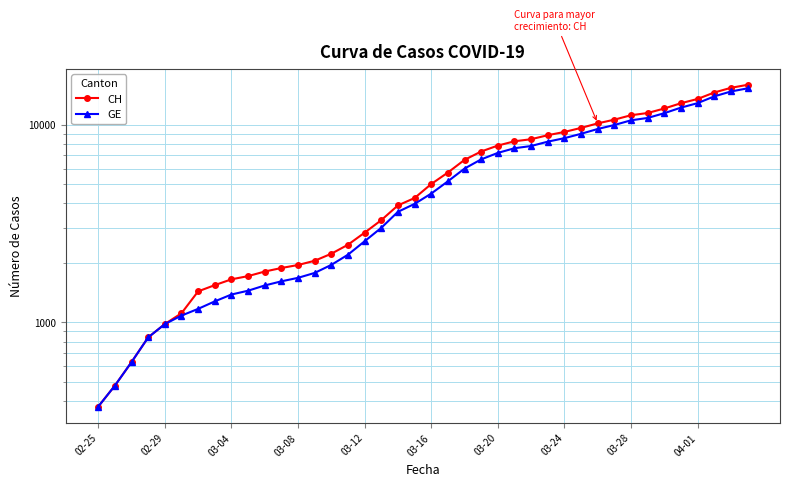

At how many categories does at least one series exceed 6373?

18